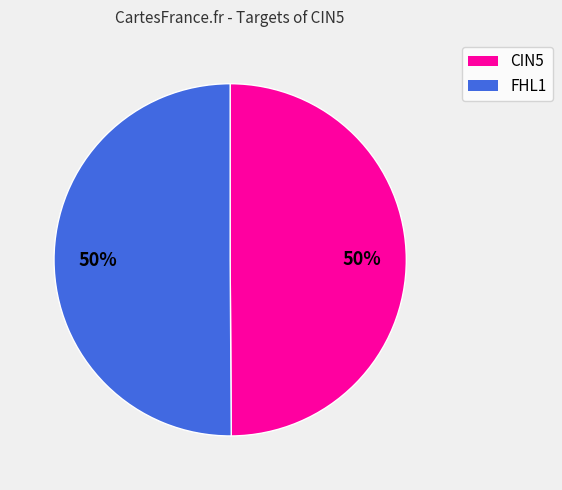

To the nearest percent, what is the combined percentage of FHL1 and CIN5?

100%